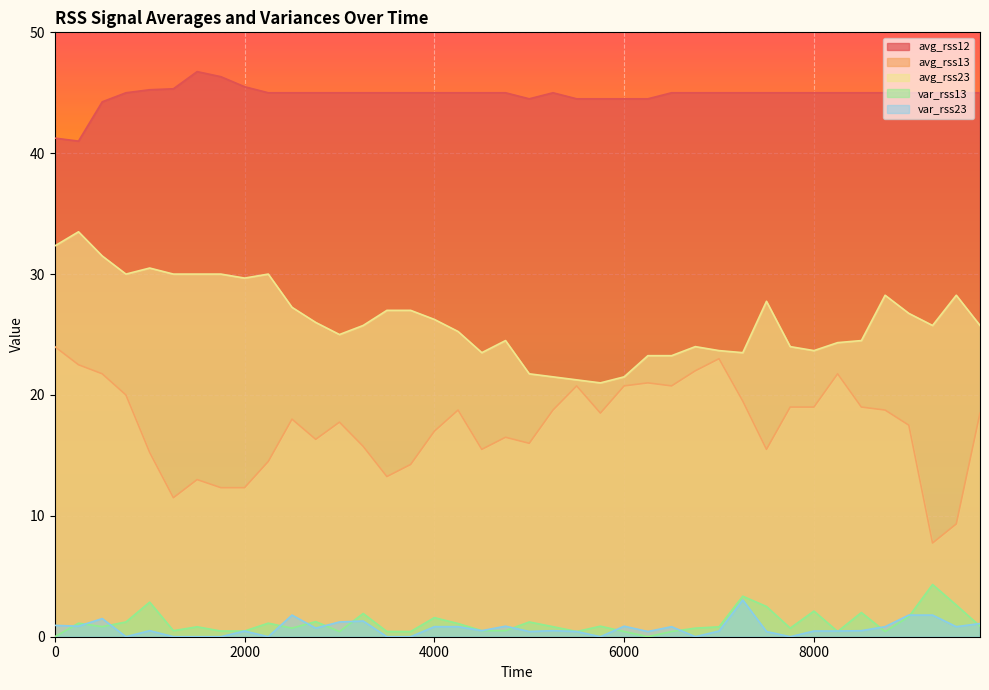

What is the greatest value displayed?

46.8